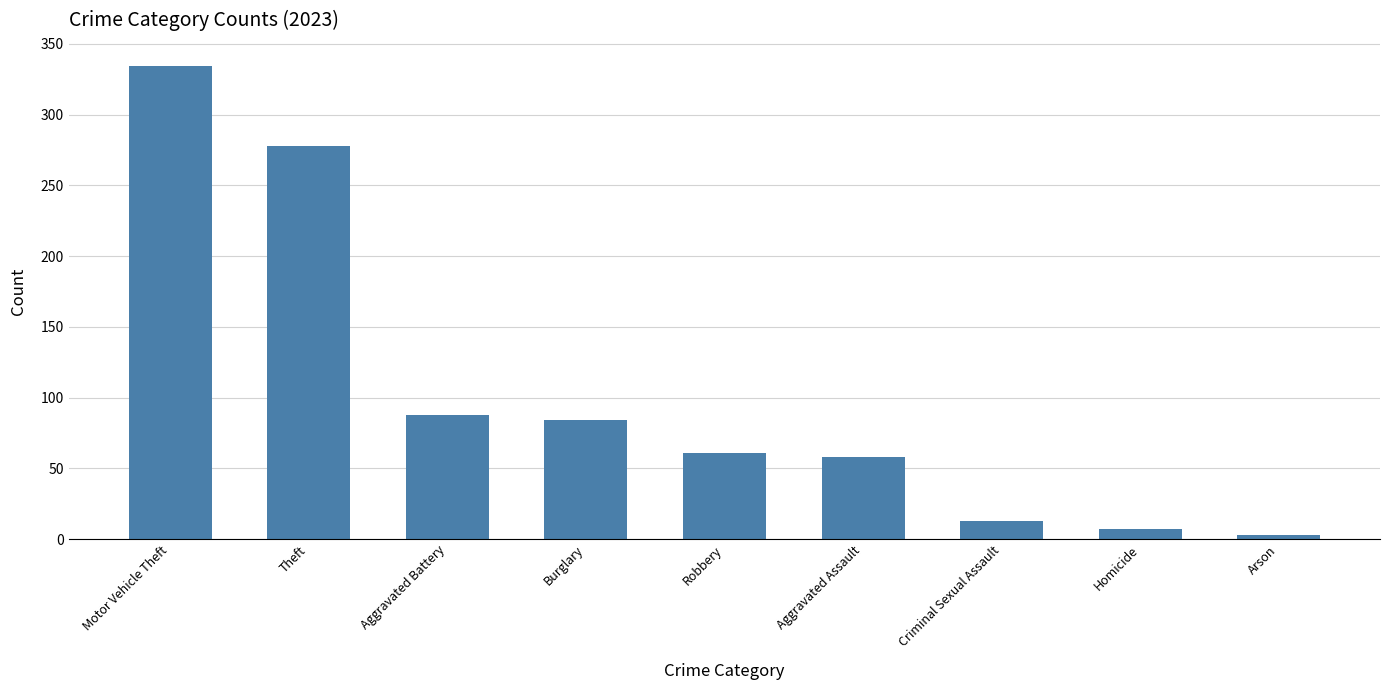

Which label corresponds to the largest value in the chart?

Motor Vehicle Theft